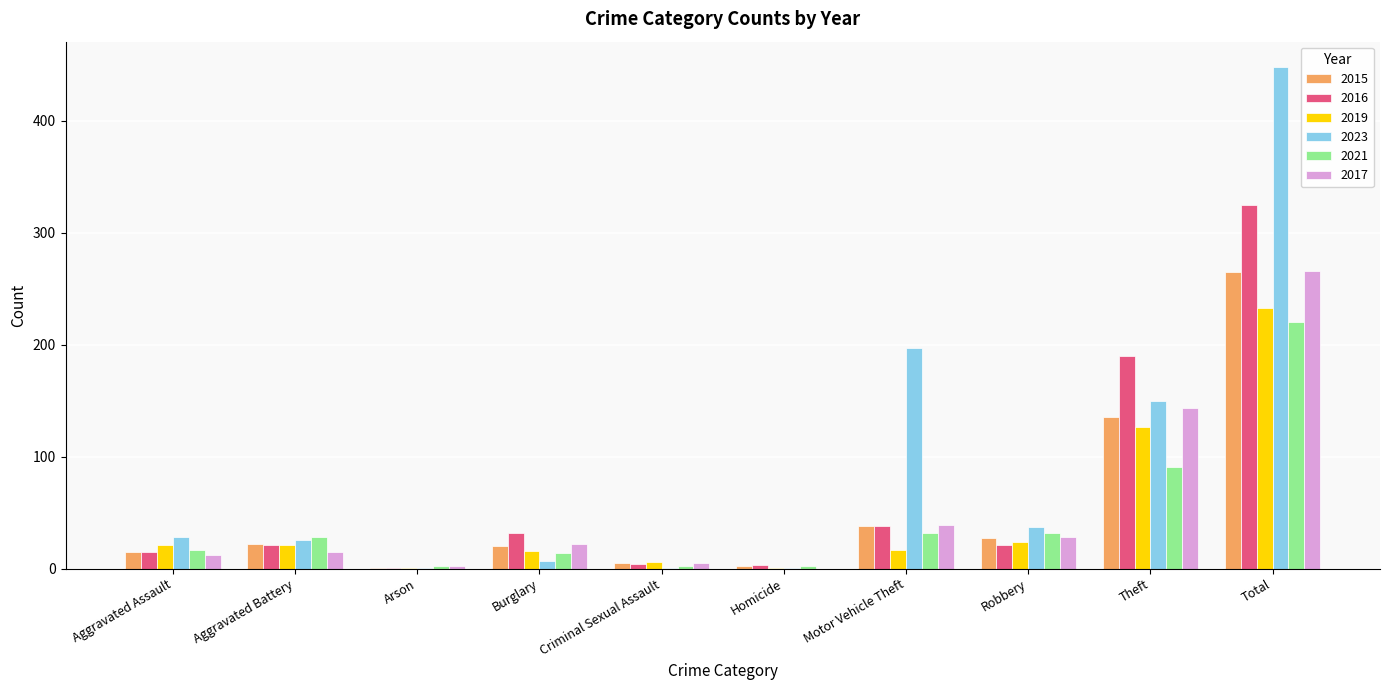

True or false: 2017 has a value of 266 at Total.

True